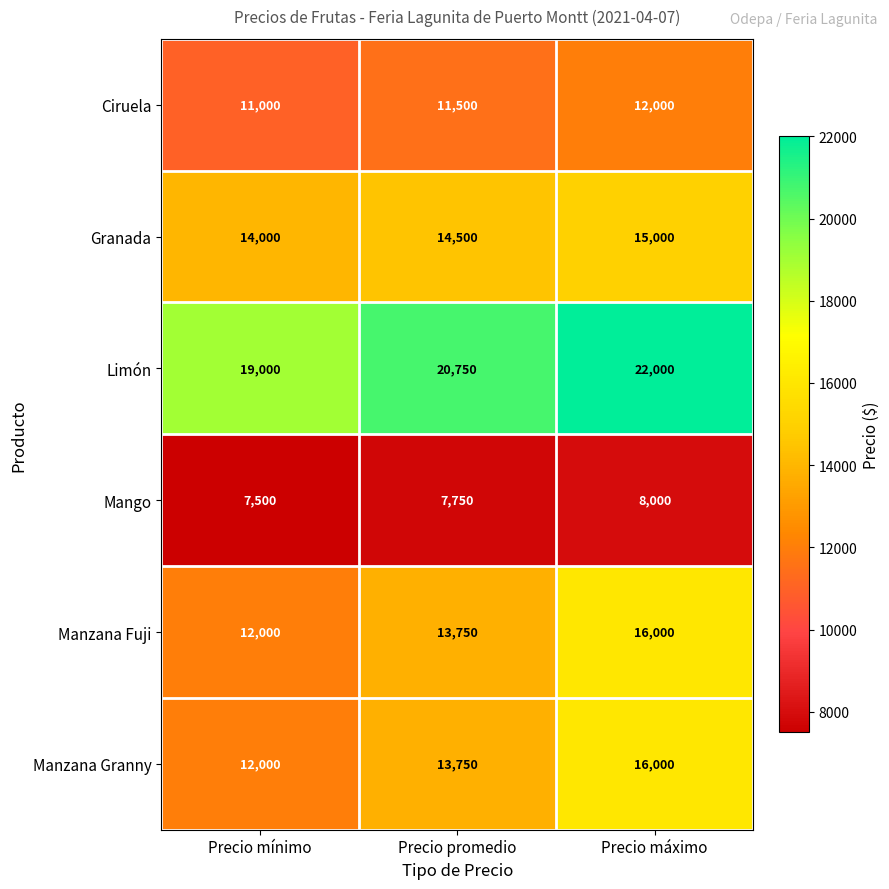

What is the smallest value displayed?

7500